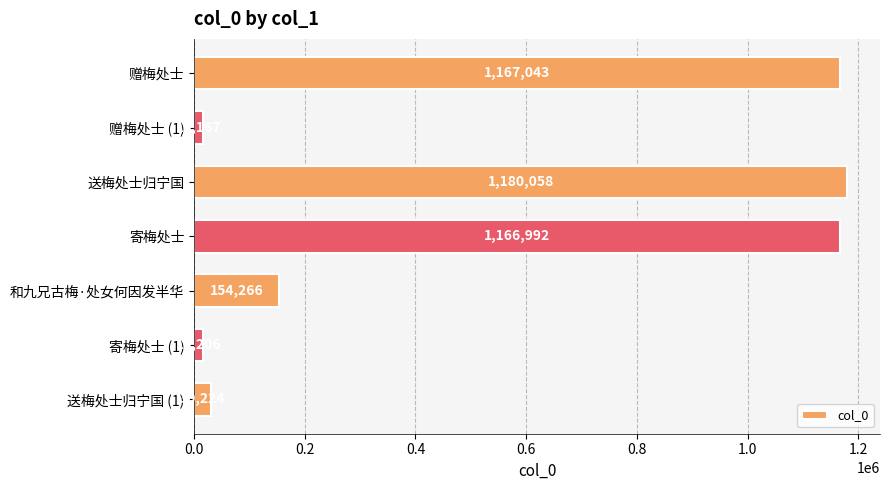

What is the label of the 5th bar from the top?

和九兄古梅·处女何因发半华